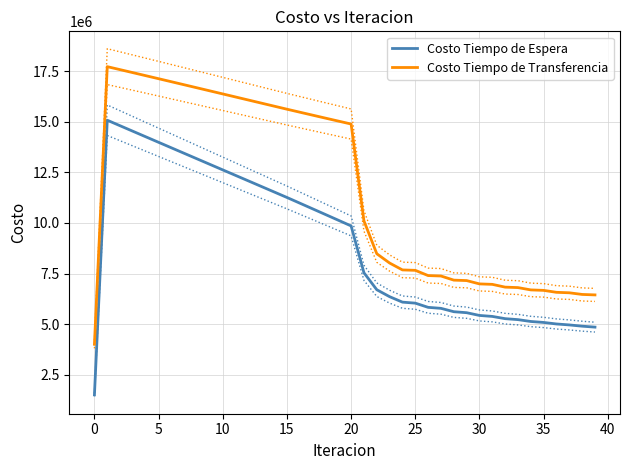

What is the average value of the Costo Tiempo de Espera series?

8948114.9